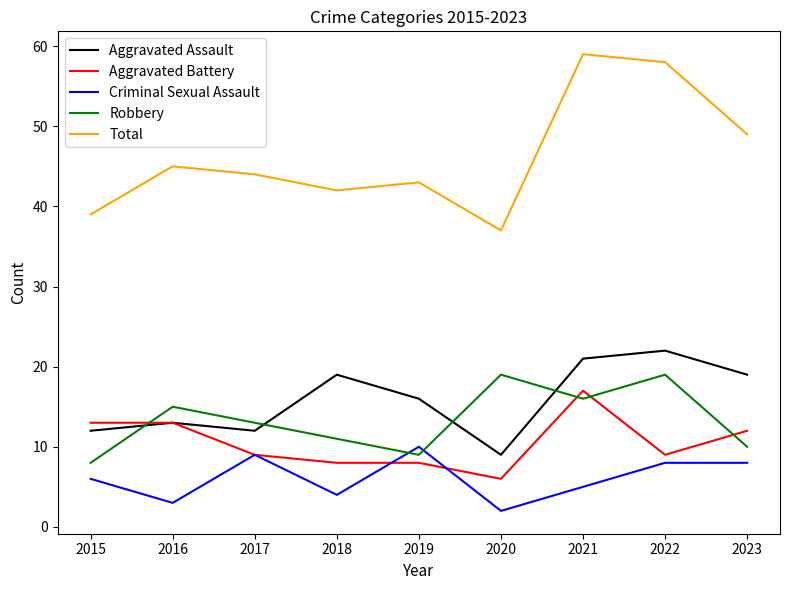

What are all the series names shown in the legend?

Aggravated Assault, Aggravated Battery, Criminal Sexual Assault, Robbery, Total